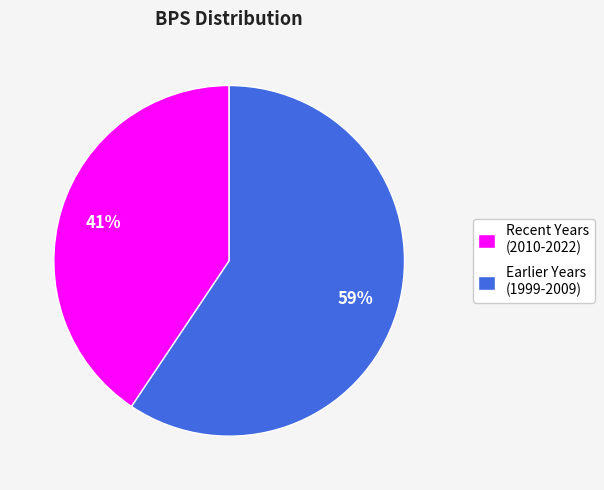

What percentage is the Recent Years (2010-2022) slice, to the nearest percent?

41%